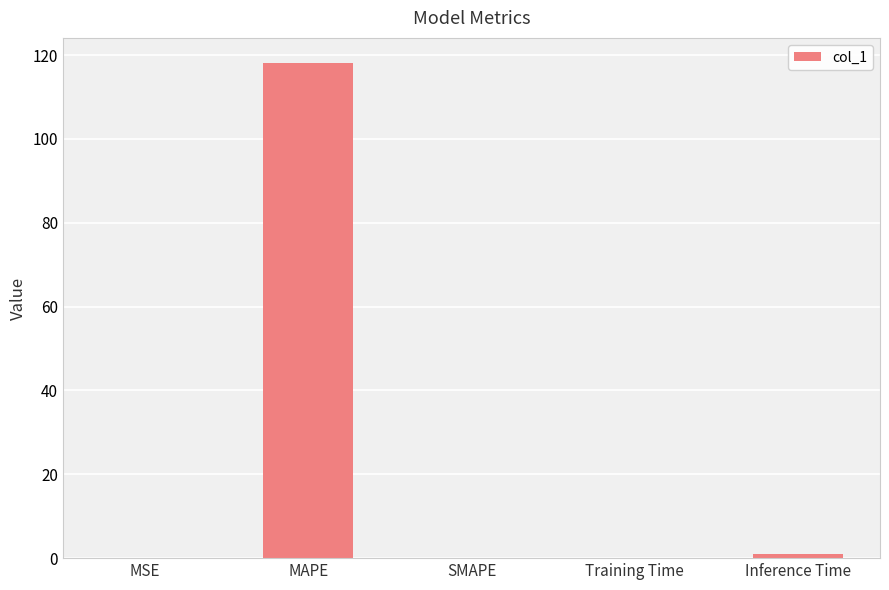

Is it true that the value at MAPE is 118.2?

True